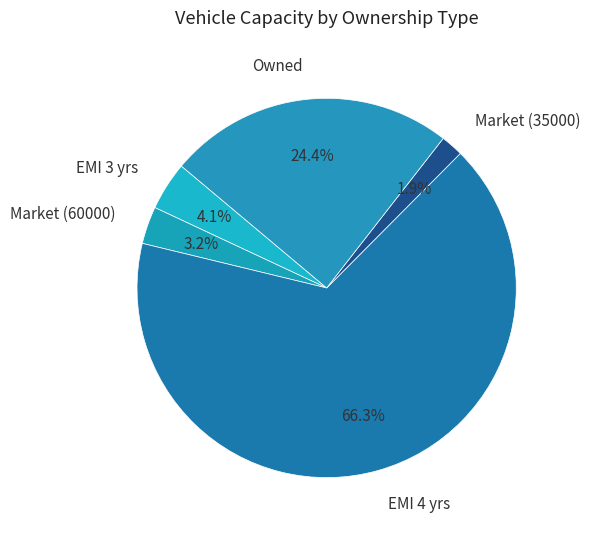

Is there any slice that represents more than half of the pie?

Yes